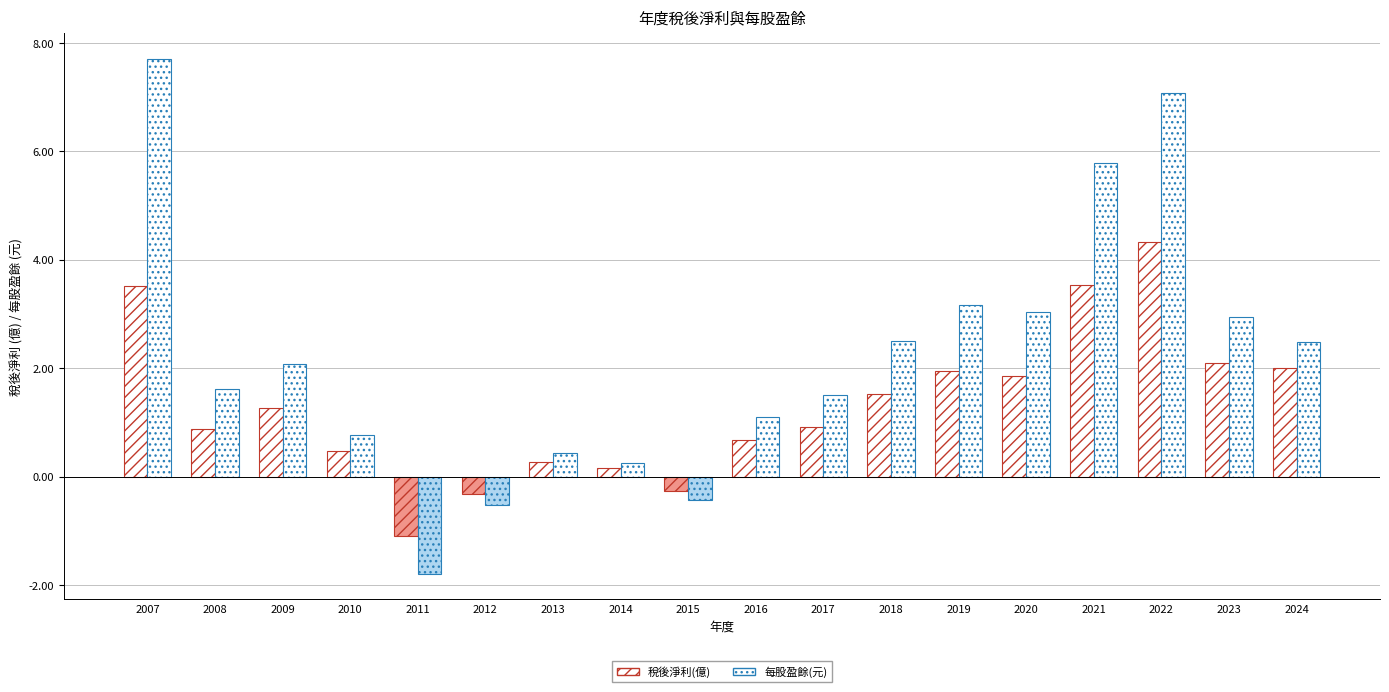

How many values in 稅後淨利(億) are below zero?

3